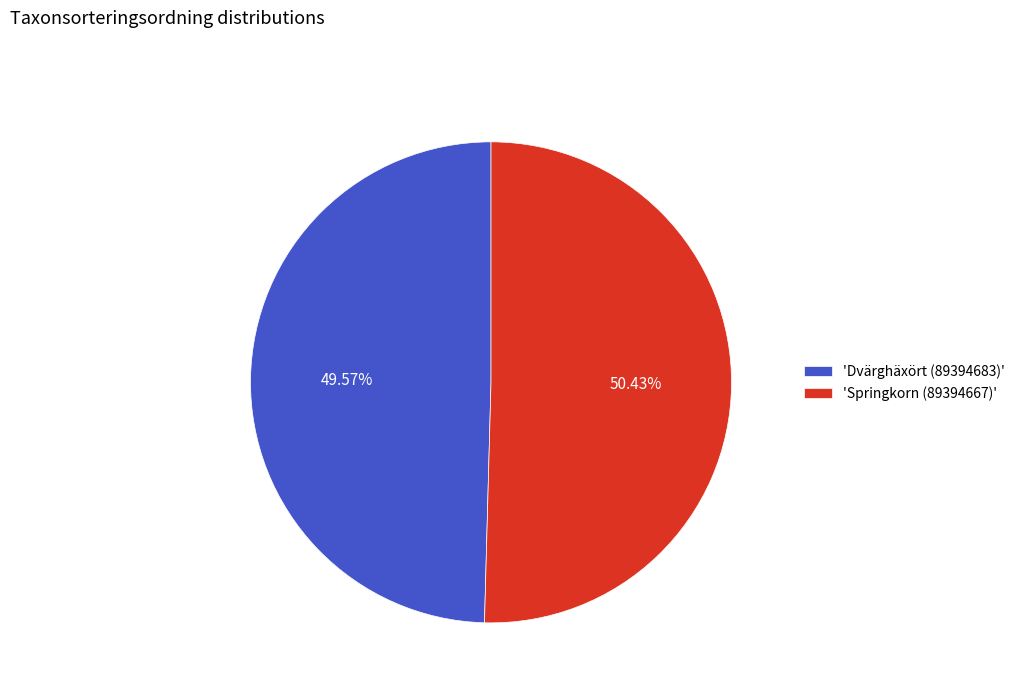

What is the largest slice in the pie chart?

'Springkorn (89394667)'